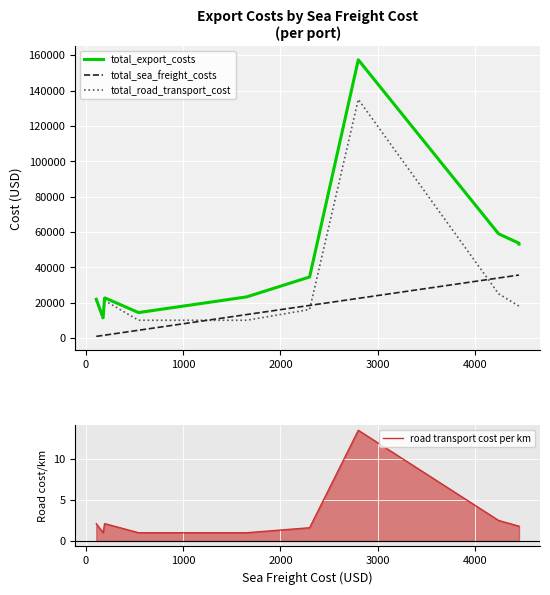

True or false: road transport cost per km and total_export_costs cross at least once.

False